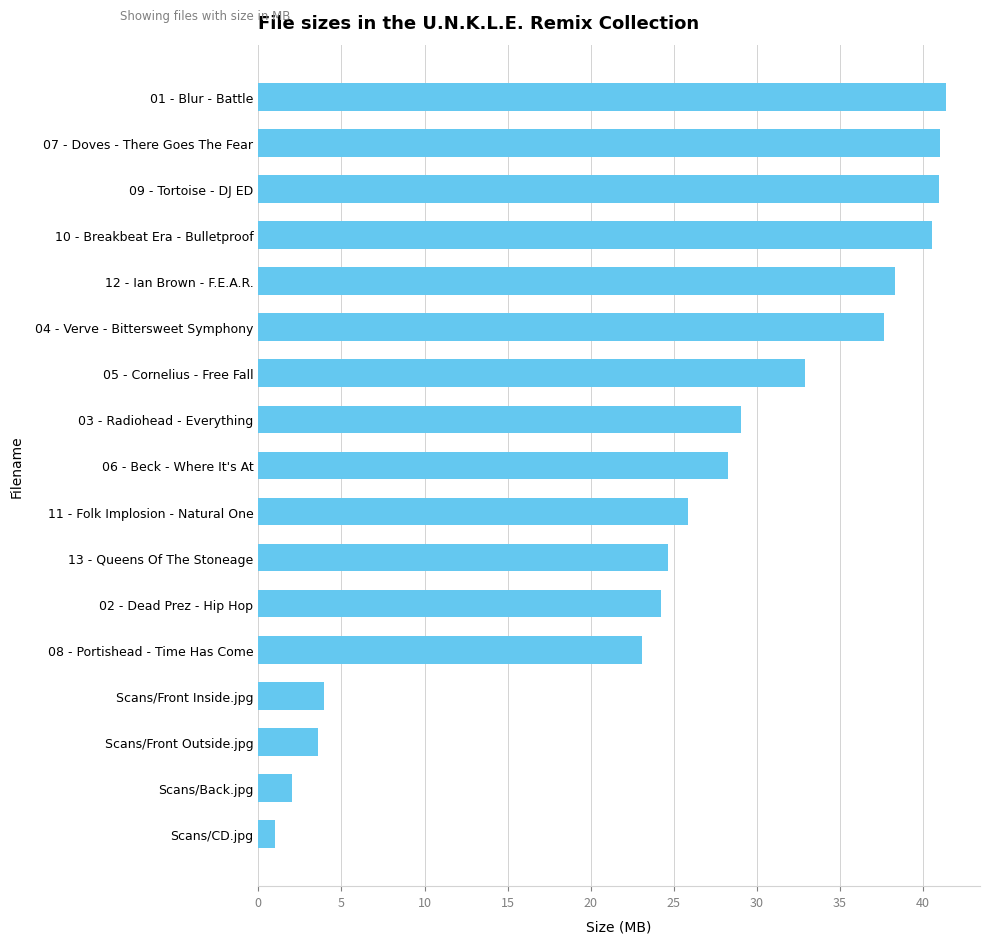

At which label is the value closest to 21?

08 - Portishead - Time Has Come